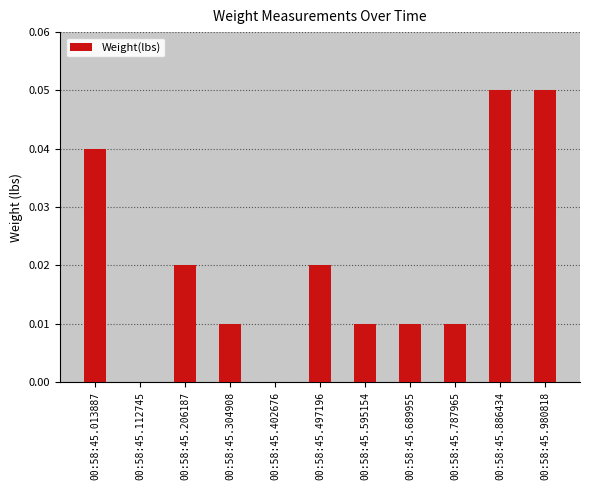

The chart shows a value of 0.0 at 00:58:45.013887. True or false?

True